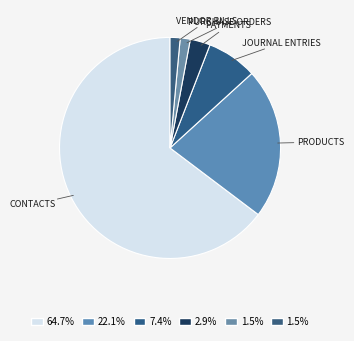

How many slices are in this pie chart?

6